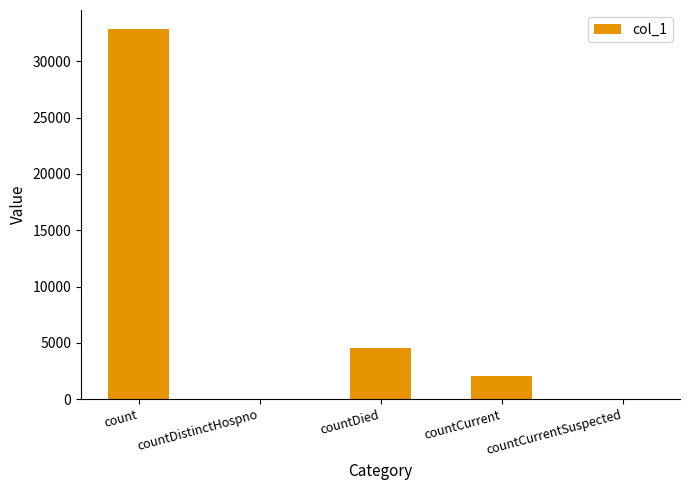

Where is the data nearest to the value 16461?

countDied